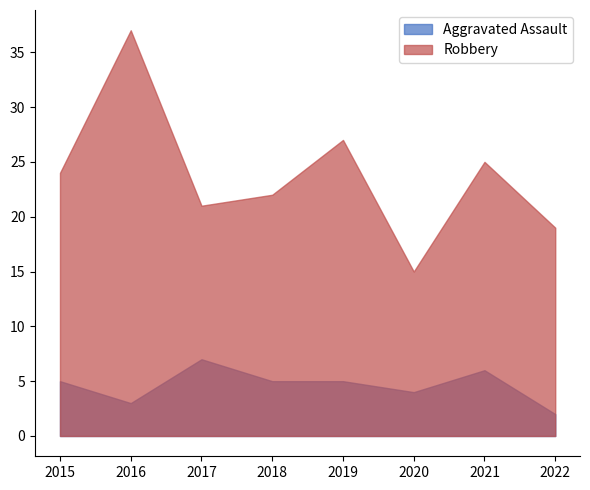

Reading left to right, what are all the values shown in this chart?

Aggravated Assault: 5	3	7	5	5	4	6	2
Robbery: 24	37	21	22	27	15	25	19